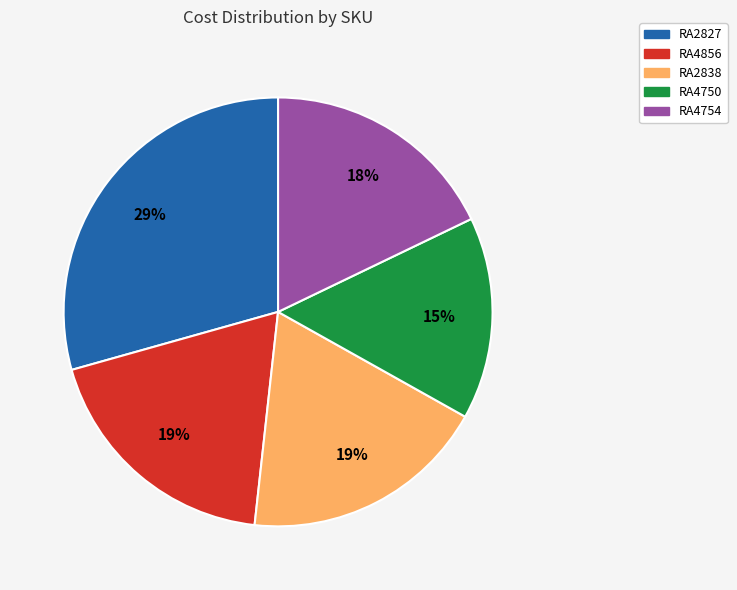

True or false: RA4856 accounts for 19% of the total.

True